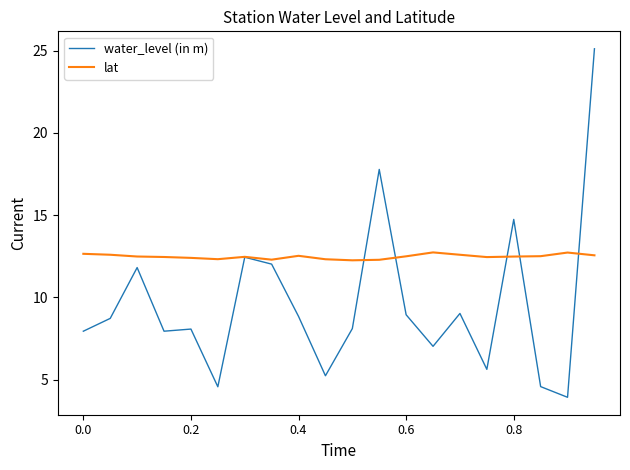

What is the difference between the maximum and minimum values in the water_level (in m) series?

21.2